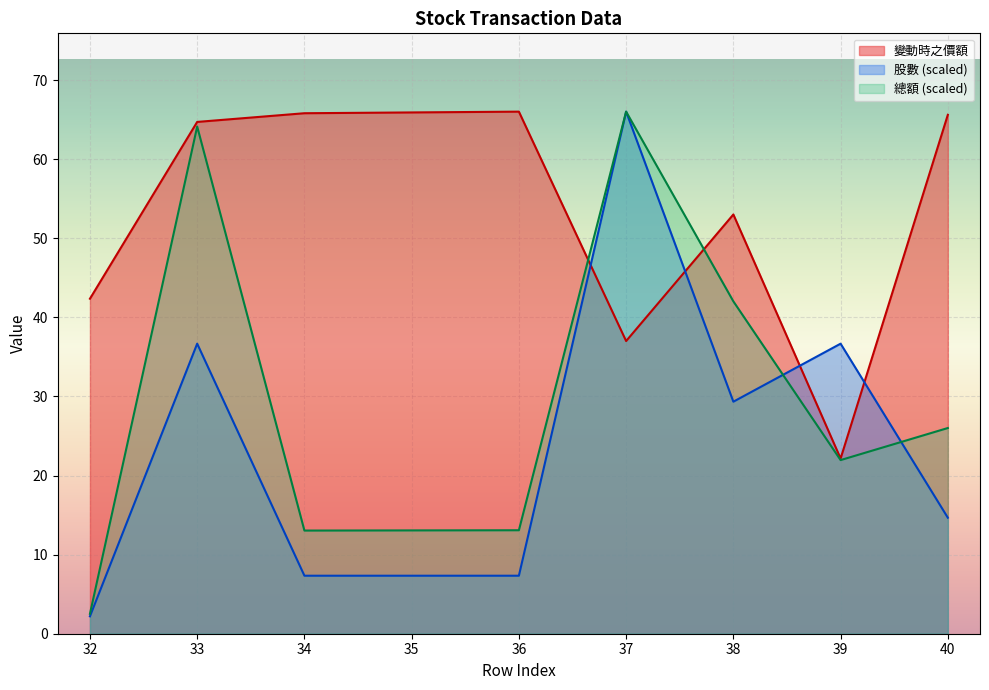

True or false: 總額 has a value of 26.0 at 40.

True